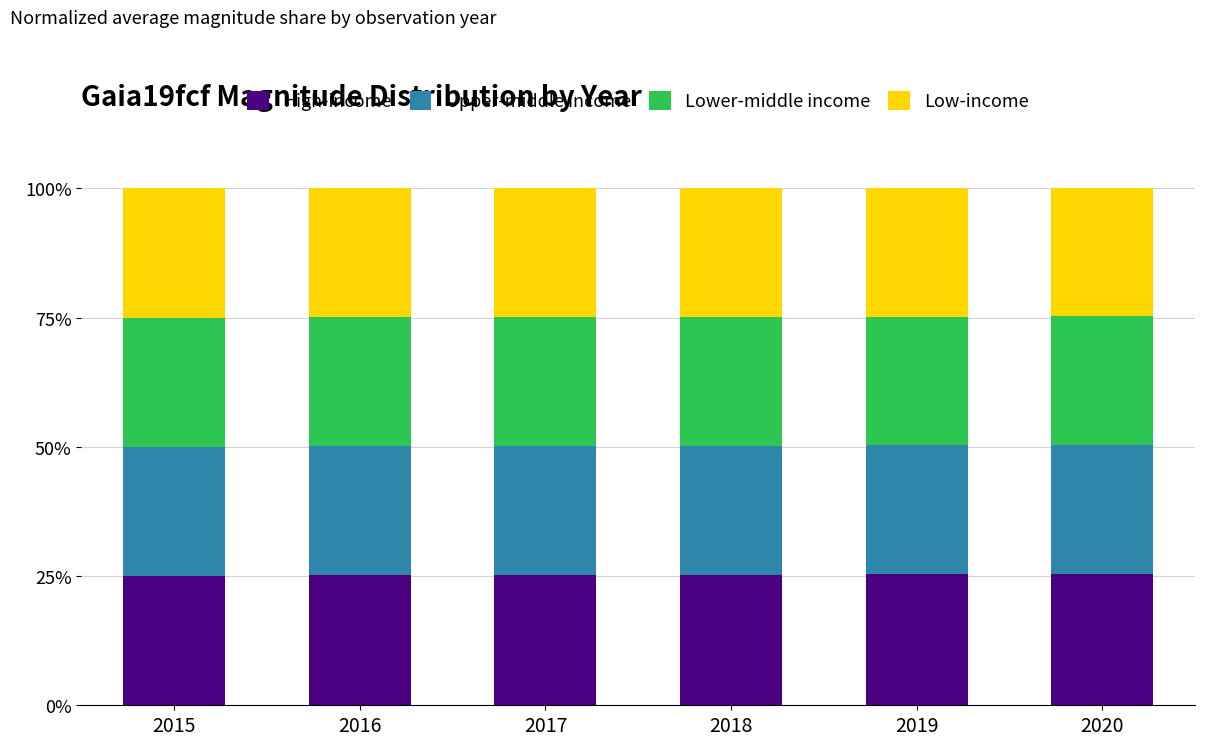

True or false: High-income has a value of 25.4 at 2020.

True